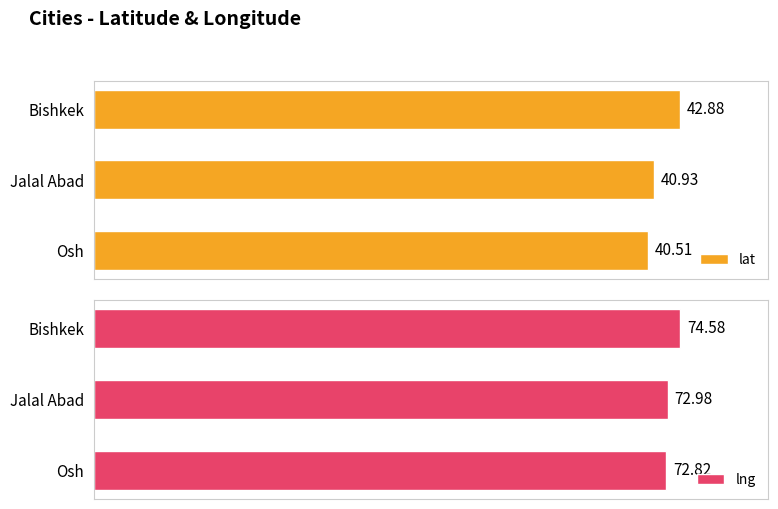

At which label does lng reach its minimum?

Osh